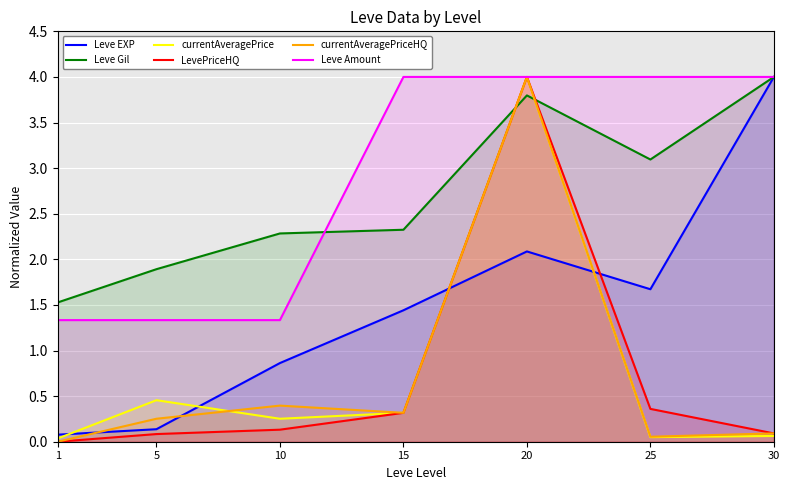

Reading right to left, what are all the values shown in this chart?

Leve EXP: 30=4.0	25=1.7	20=2.1	15=1.4	10=0.9	5=0.1	1=0.1
Leve Gil: 30=4.0	25=3.1	20=3.8	15=2.3	10=2.3	5=1.9	1=1.5
currentAveragePrice: 30=0.1	25=0.1	20=4.0	15=0.3	10=0.3	5=0.5	1=0.0
LevePriceHQ: 30=0.1	25=0.4	20=4.0	15=0.3	10=0.1	5=0.1	1=0.0
currentAveragePriceHQ: 30=0.1	25=0.1	20=4.0	15=0.3	10=0.4	5=0.3	1=0.0
Leve Amount: 30=4.0	25=4.0	20=4.0	15=4.0	10=1.3	5=1.3	1=1.3